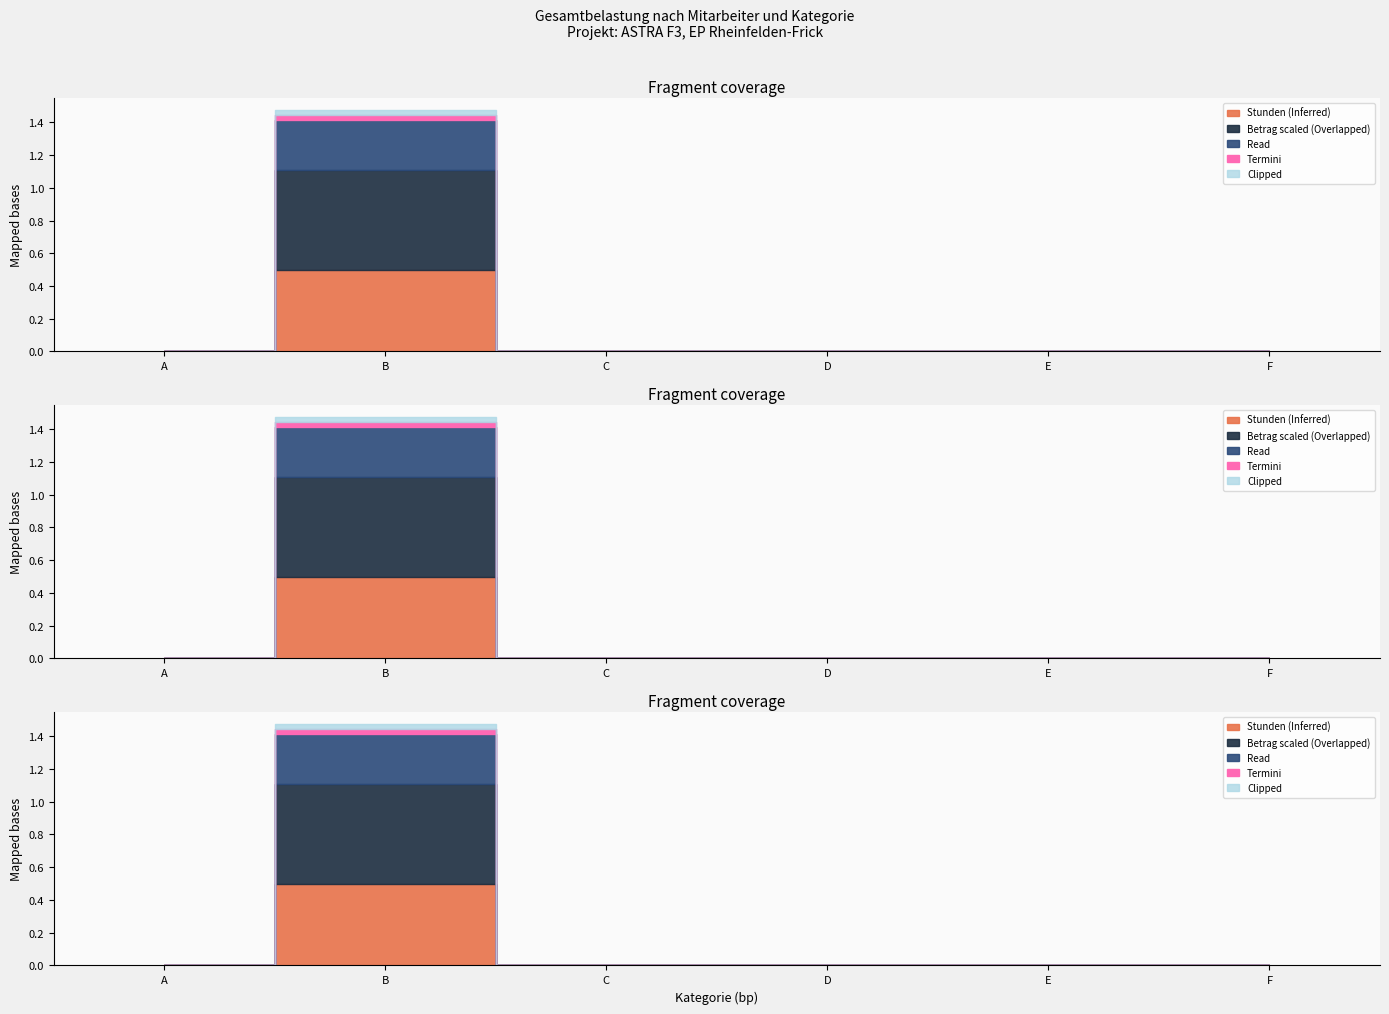

Rank the categories by Betrag value from highest to lowest.

B, A, C, D, E, F